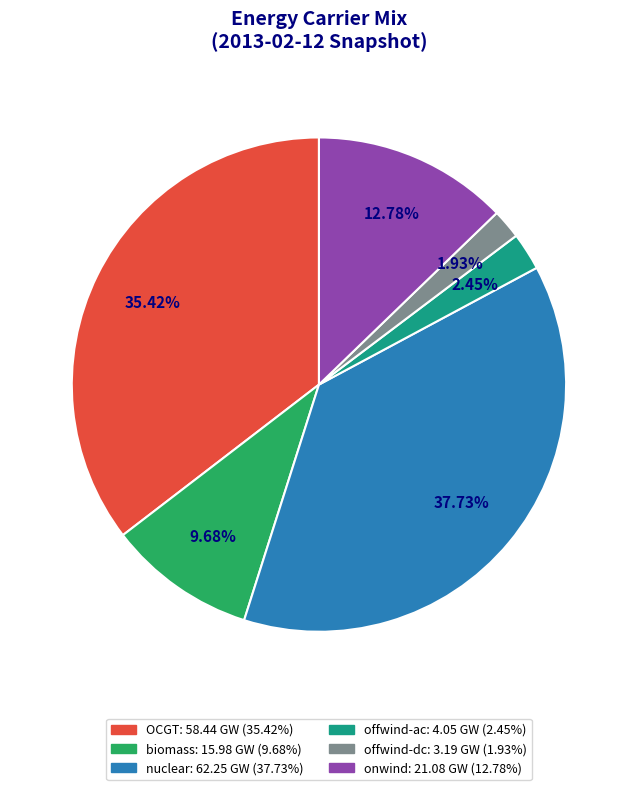

Is there a majority slice in this chart?

No